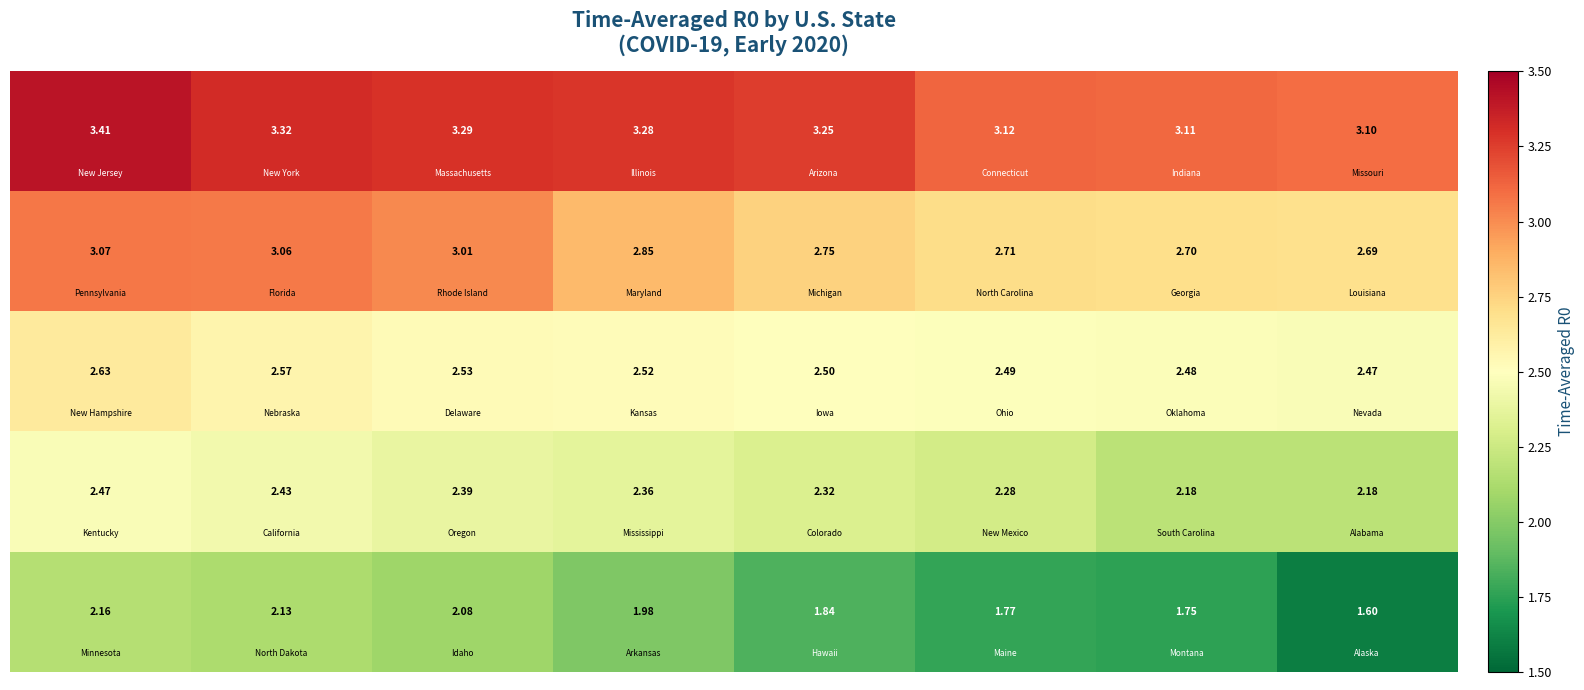

How many categories are shown in the chart?

8